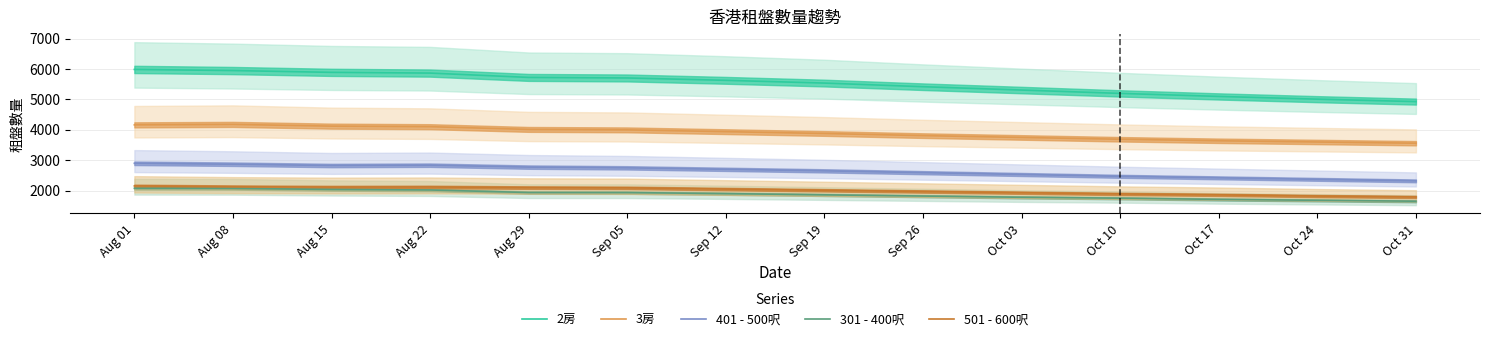

What is the value of the 501 - 600呎 point at the 7th from the left?

2050